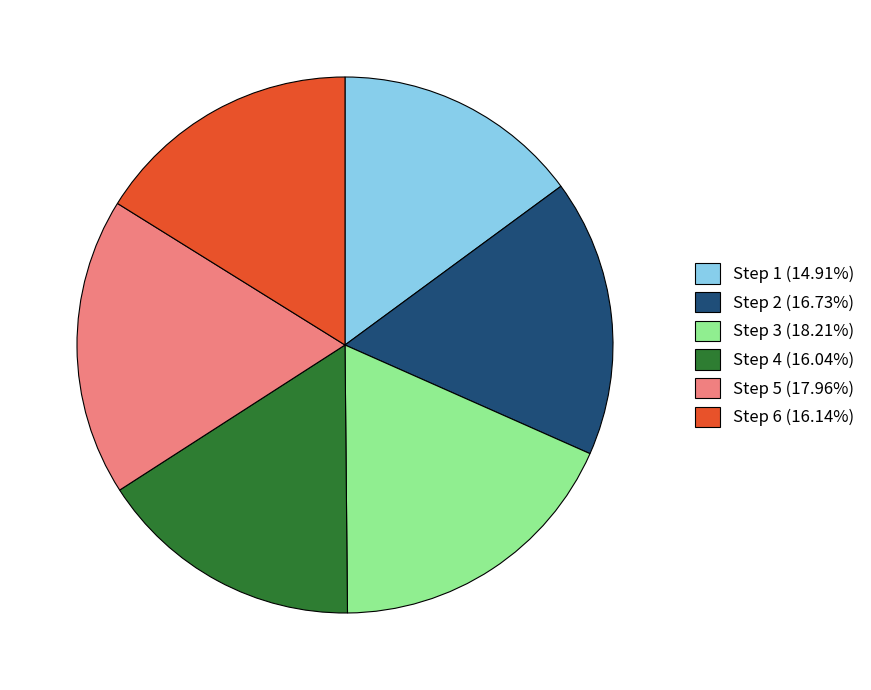

True or false: Step 6 accounts for 16% of the total.

True